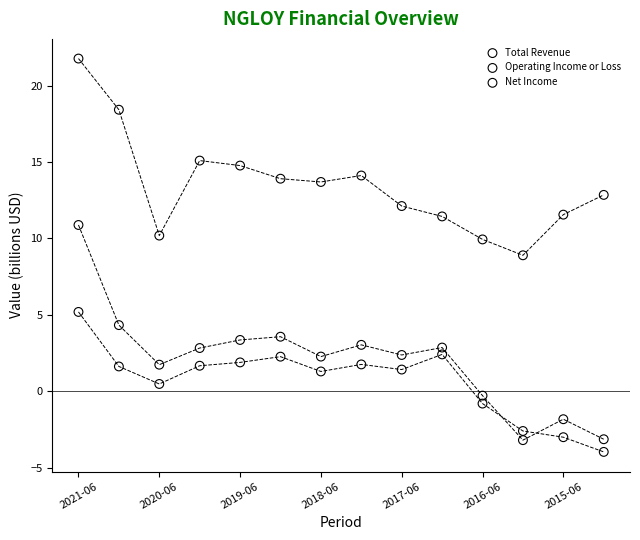

Which series has the widest spread of Y values?

Operating Income or Loss